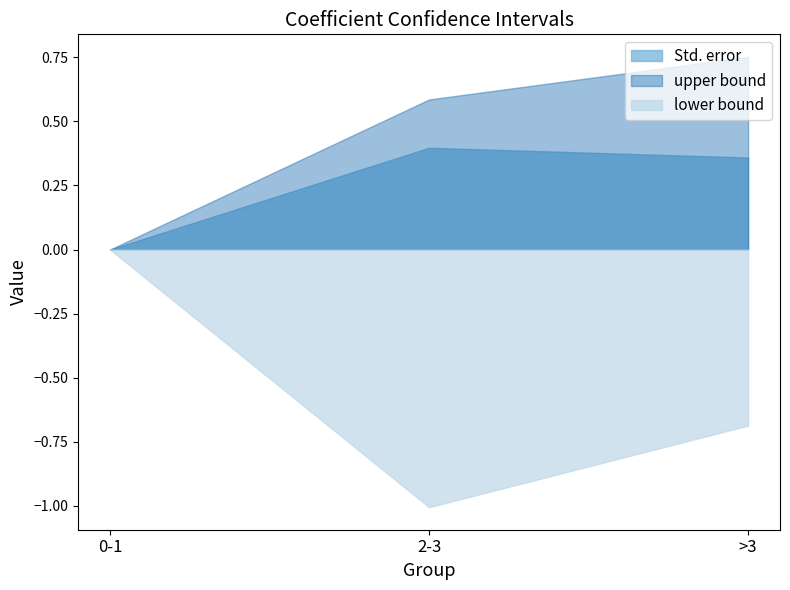

Count the number of data series in this chart.

3